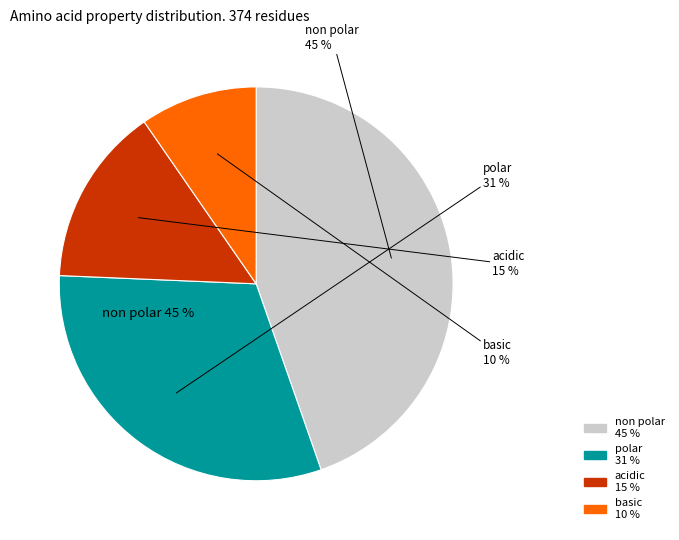

Combined, do polar and non_polar account for over 50%?

Yes